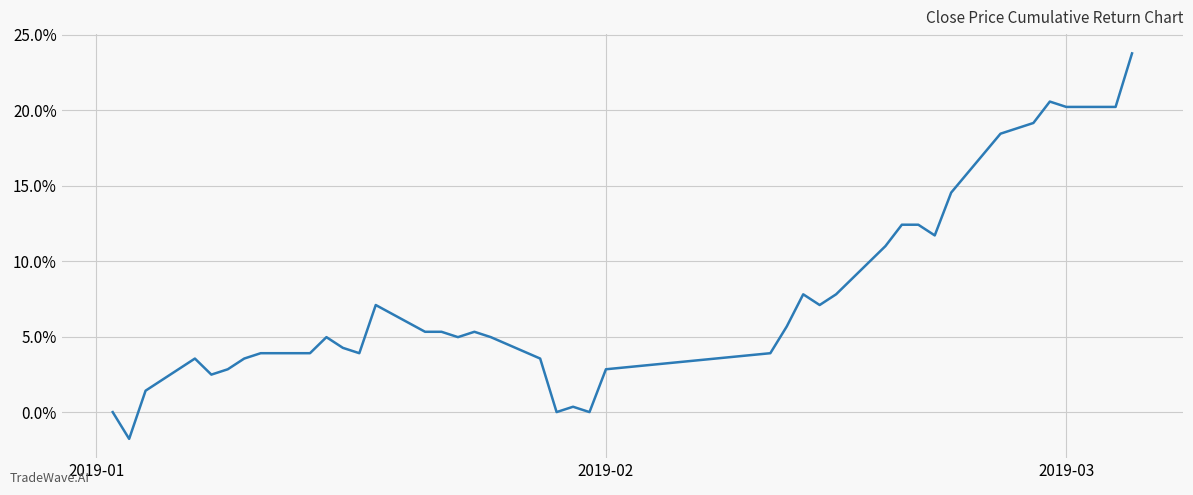

Does the chart have visible grid lines?

Yes